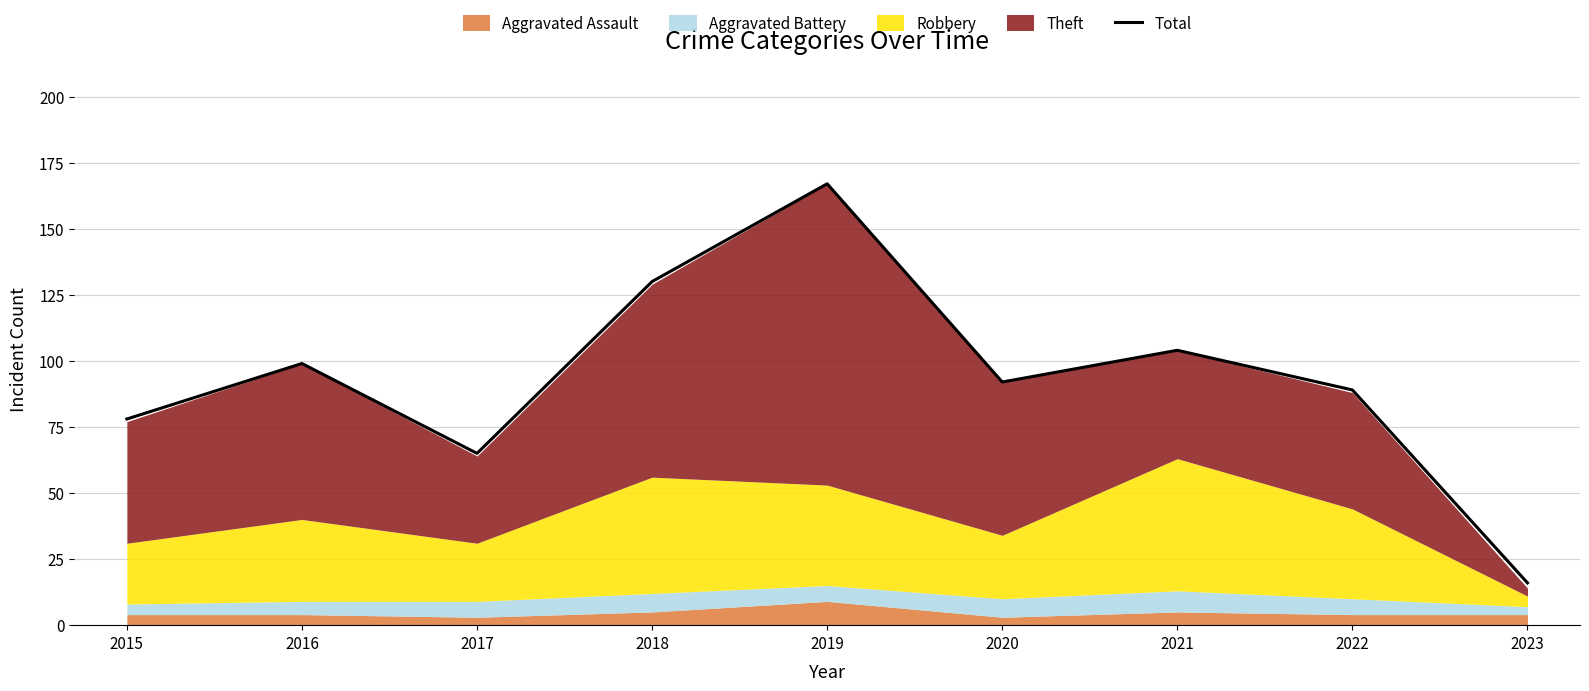

What is the value of the 9th point from the left?

16